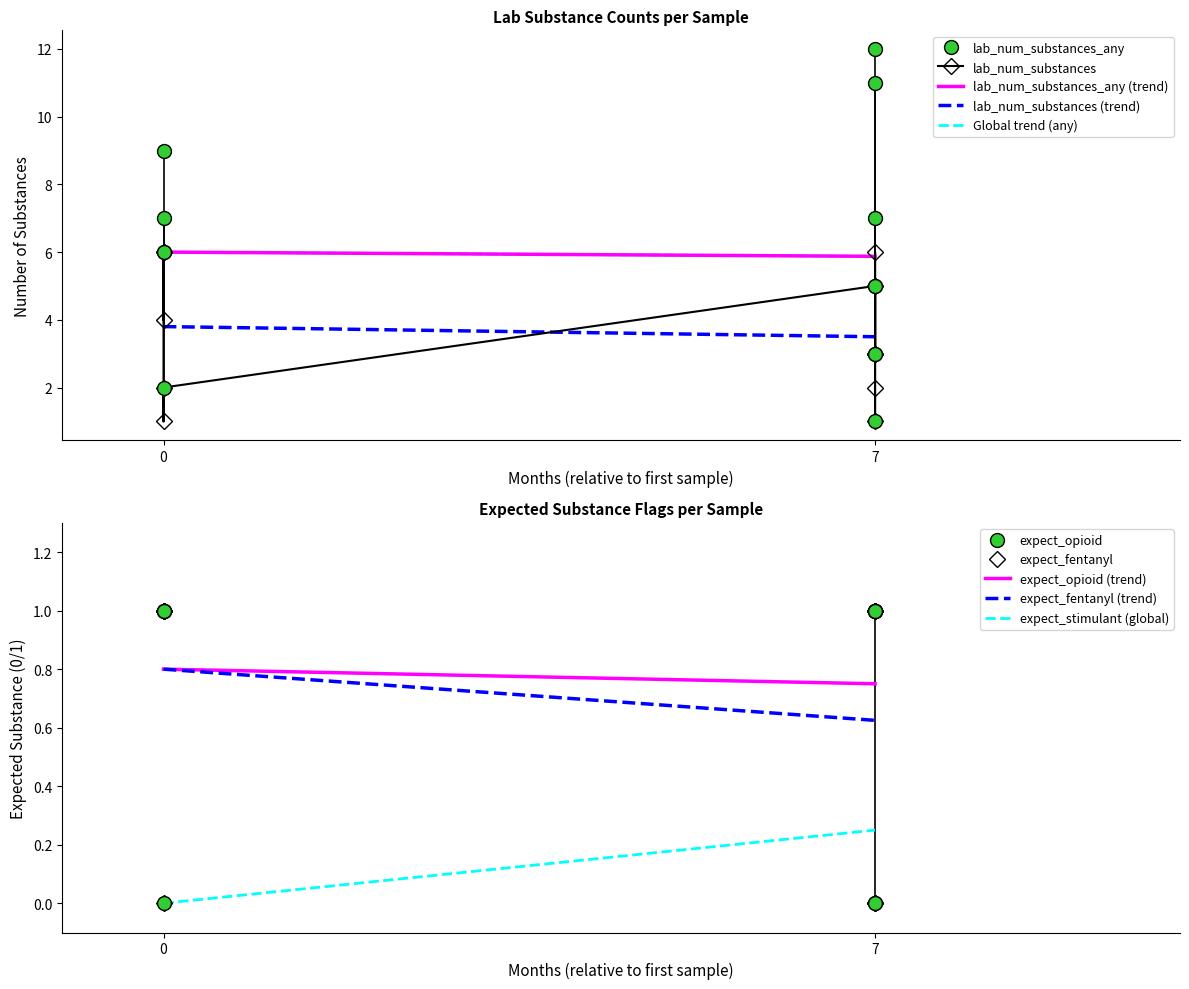

Count the expect_fentanyl values in the range 0 to 1.

13